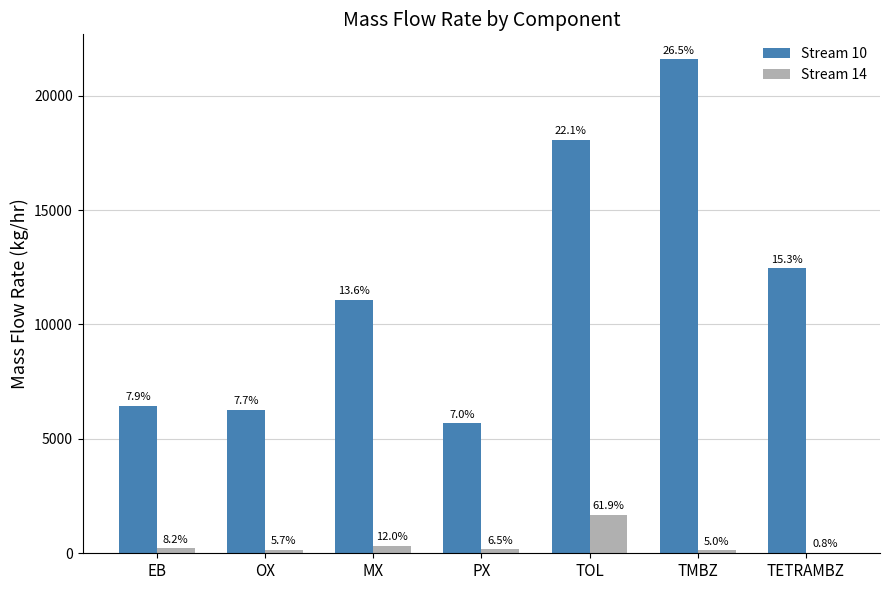

How many groups of bars are there?

7